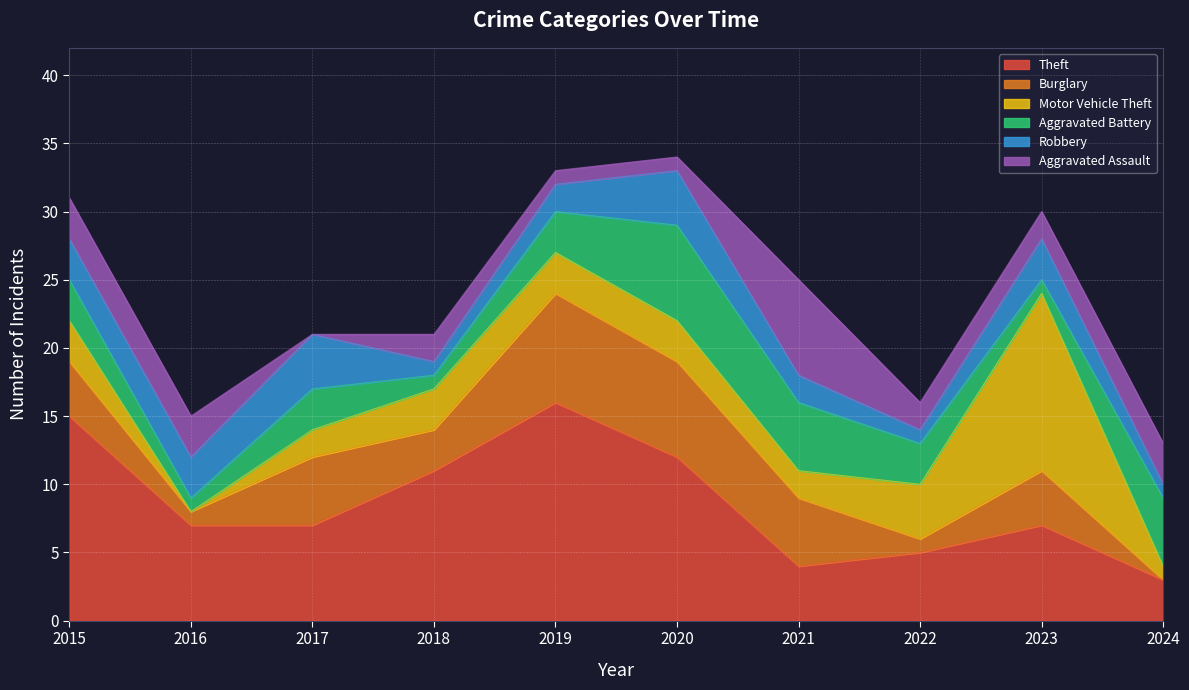

What is the average value of the Motor Vehicle Theft series?

3